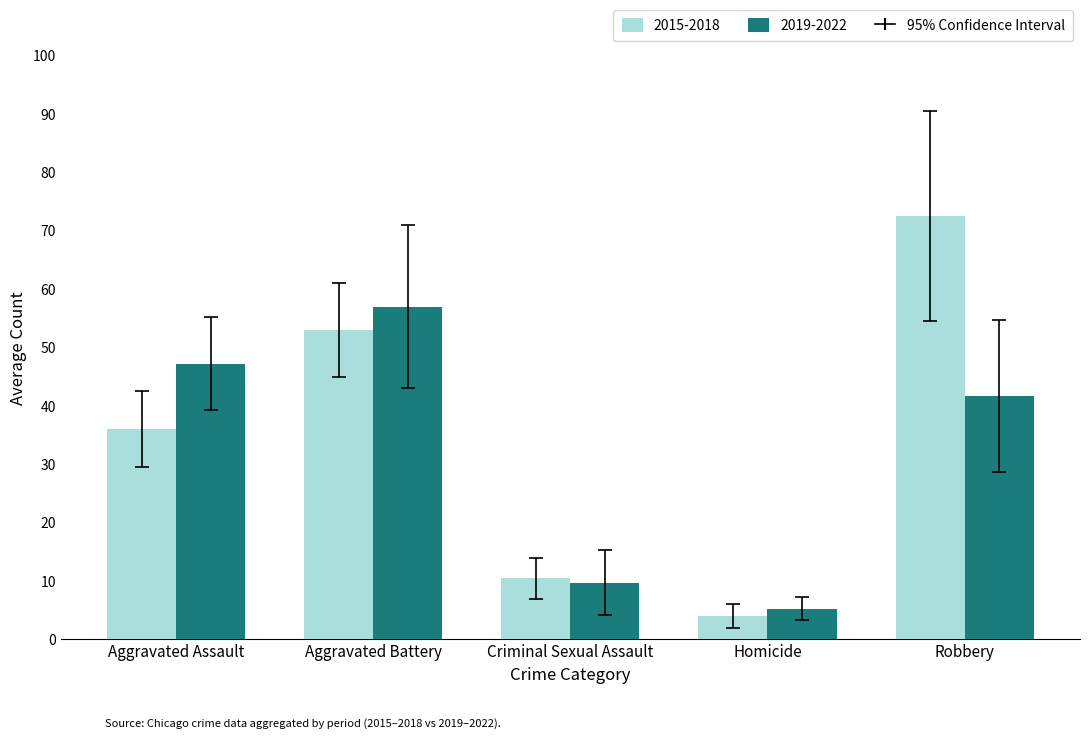

Rank the series by their maximum value, from highest to lowest.

2015-2018, 2019-2022